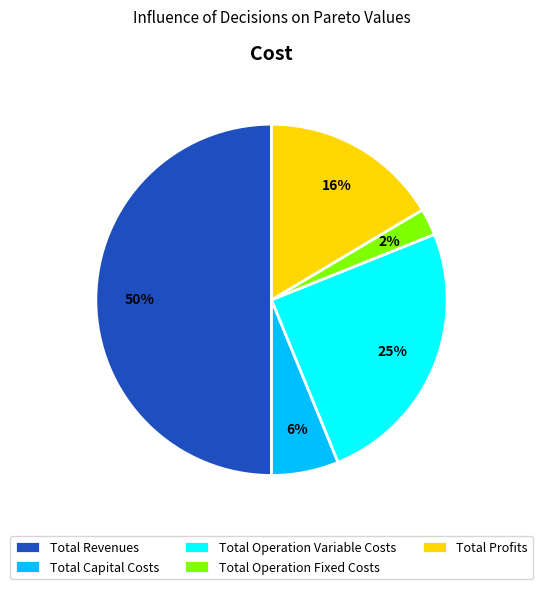

What is the ratio of the value at Total Operation Fixed Costs to the value at Total Operation Variable Costs?

0.1